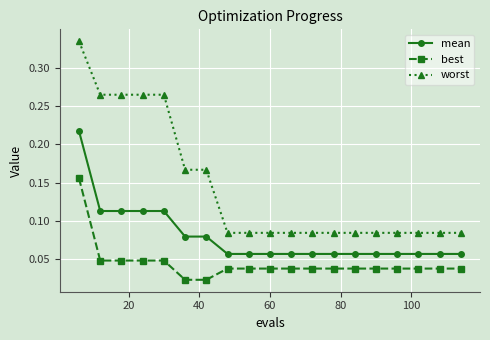

Rank the series by their average value, from highest to lowest.

worst, mean, best